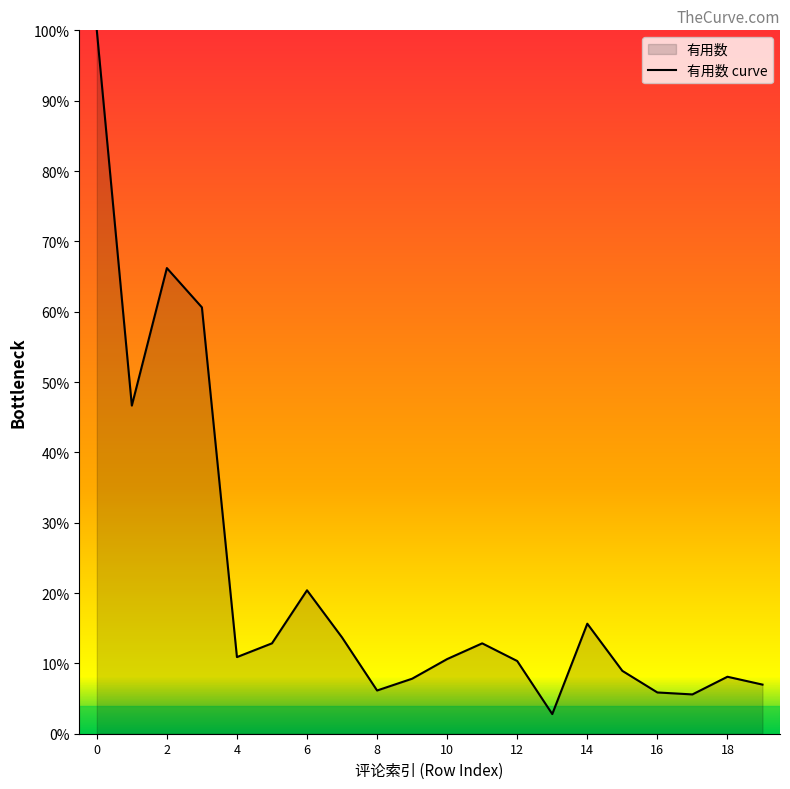

What is the smallest value displayed?

2.8